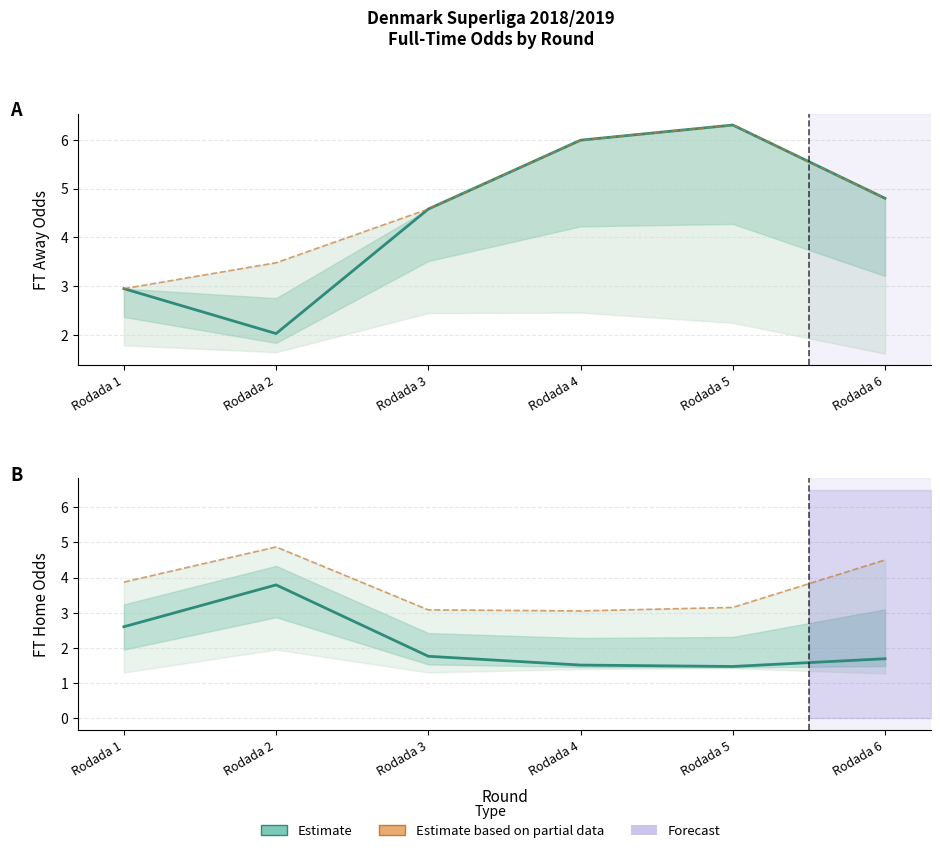

True or false: Estimate has a value of 0.9 at Rodada 6.

False